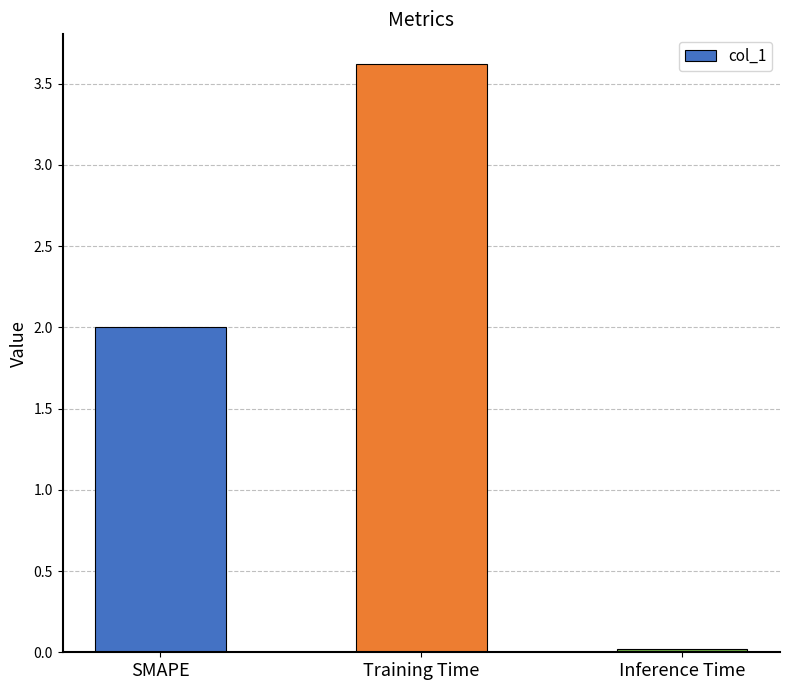

What is the sum of the values at SMAPE and Training Time?

5.6